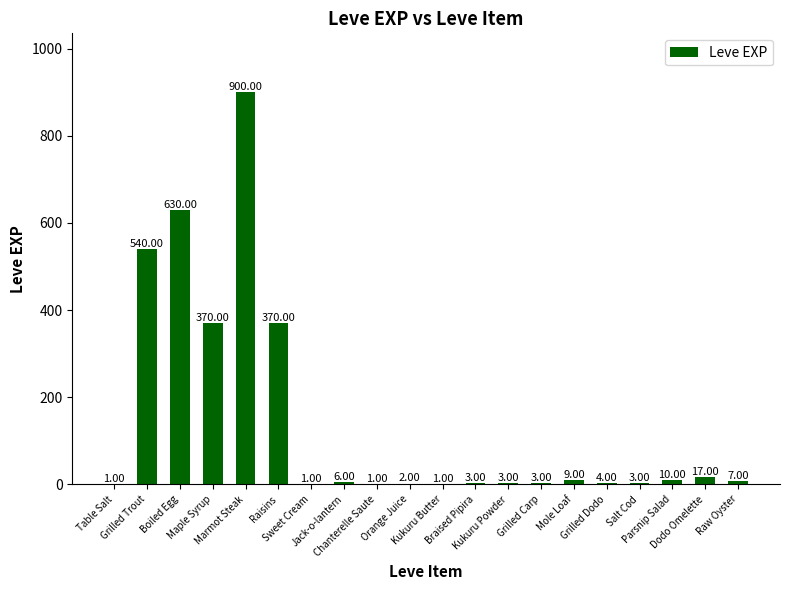

How many data points does each series have?

20